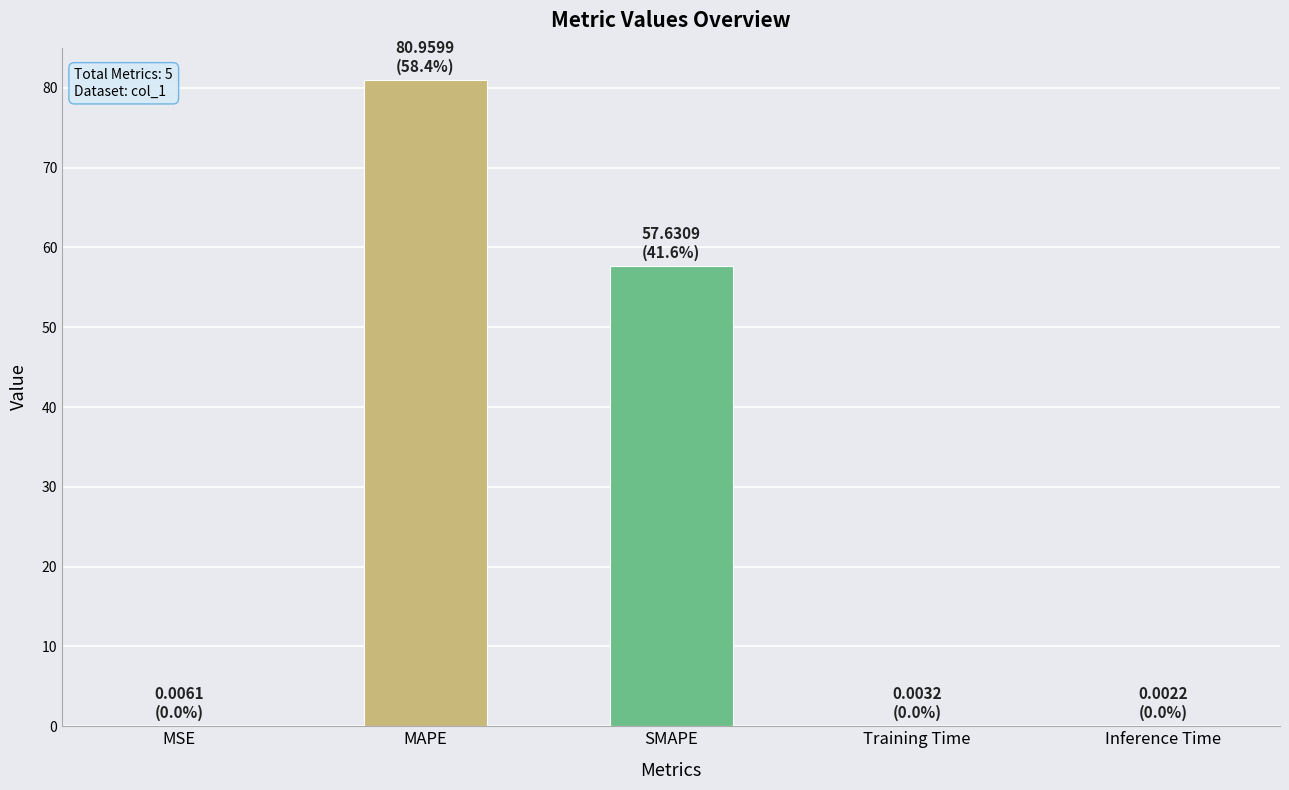

Are the bars horizontal?

No